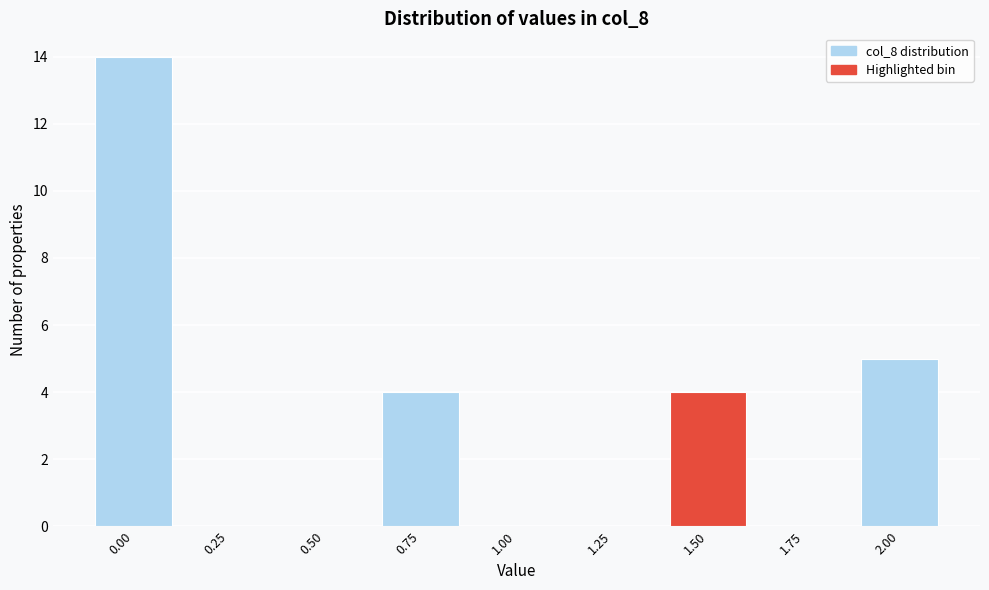

Reading left to right, what are all the values shown in this chart?

0.00=14	0.25=0	0.50=0	0.75=4	1.00=0	1.25=0	1.50=4	1.75=0	2.00=5